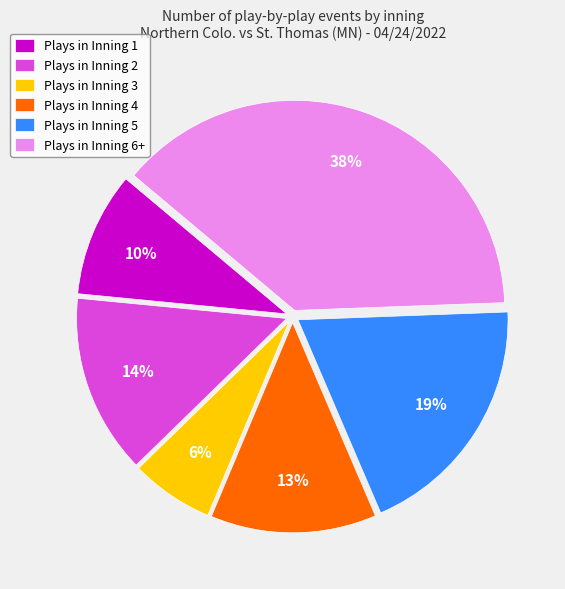

What percentage is the Plays in Inning 5 slice, to the nearest percent?

19%